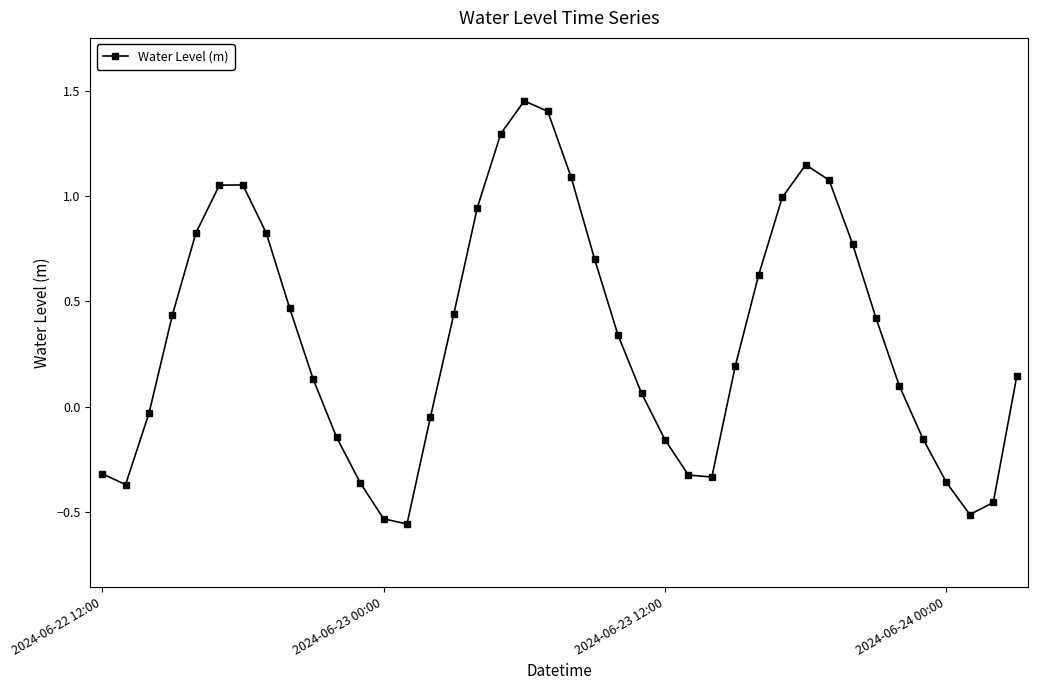

True or false: the data has more than 2 interior local peaks.

True